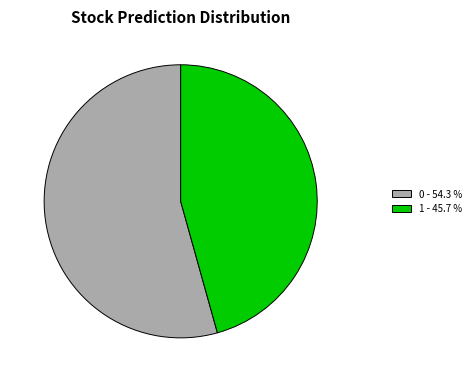

What is the ratio of the value at 1 - 45.7 % to the value at 0 - 54.3 %?

0.8